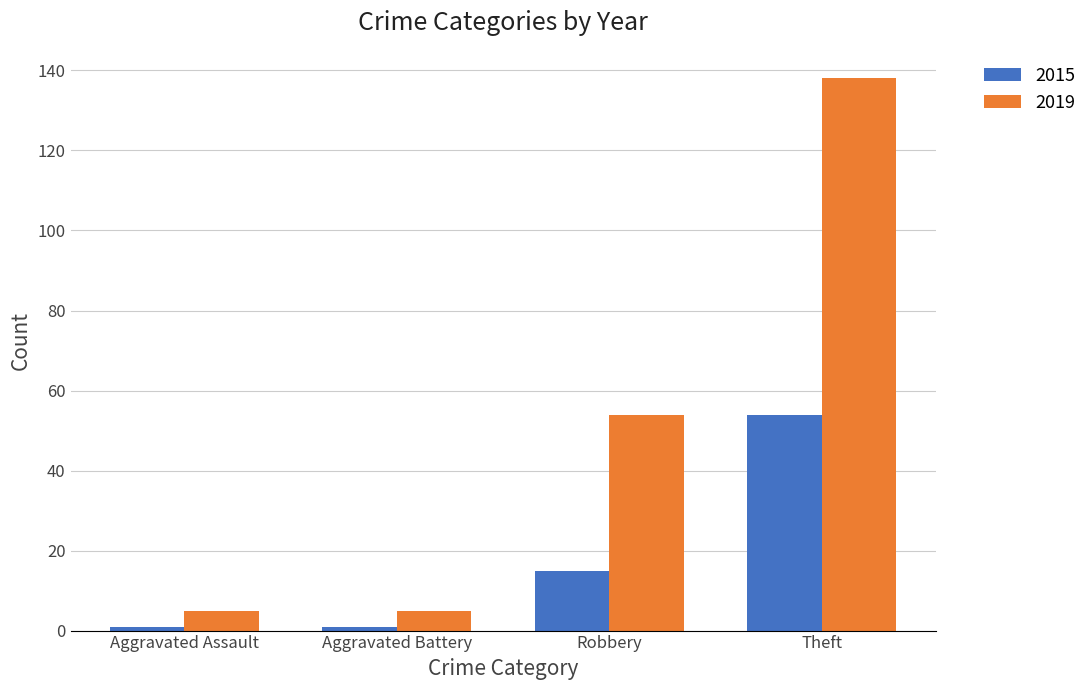

Reading left to right, extract all data points from this chart.

2015: Aggravated Assault=1	Aggravated Battery=1	Robbery=15	Theft=54
2019: Aggravated Assault=5	Aggravated Battery=5	Robbery=54	Theft=138